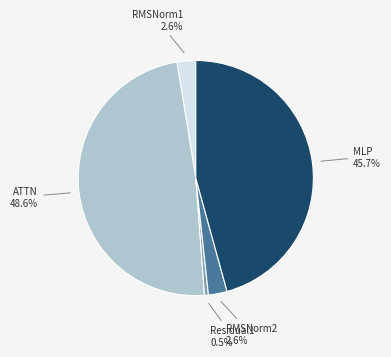

Which slice is the largest?

ATTN